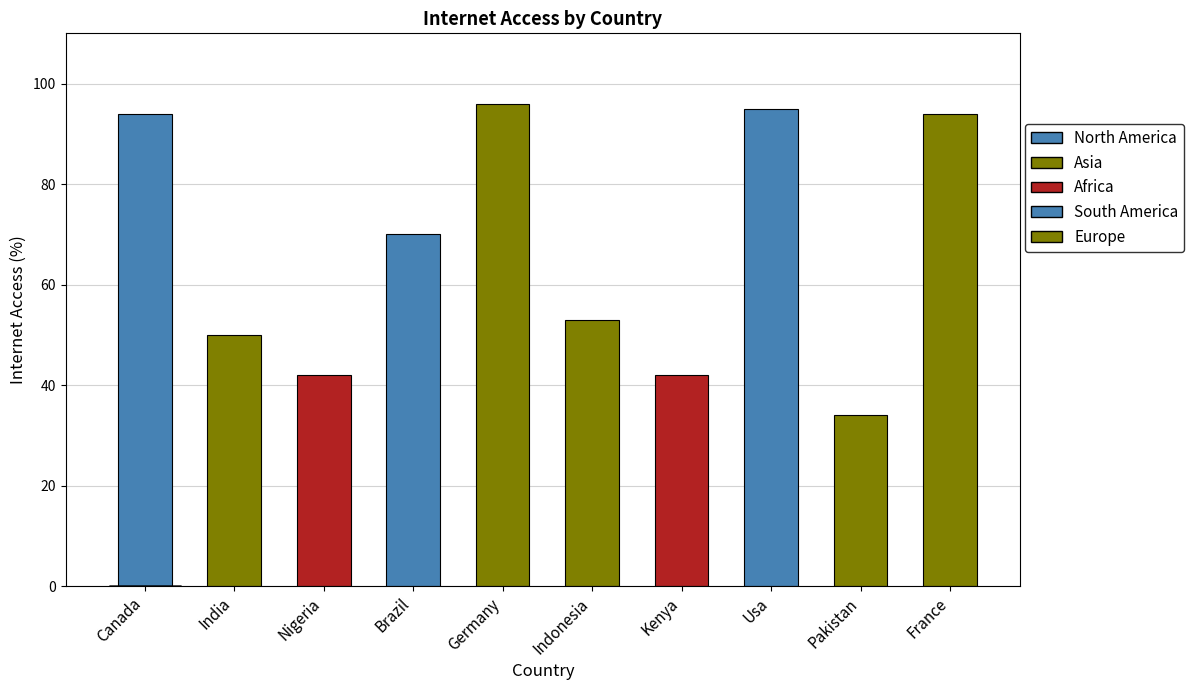

List the labels in order of value, smallest first.

Pakistan, Nigeria, Kenya, India, Indonesia, Brazil, Canada, France, Usa, Germany